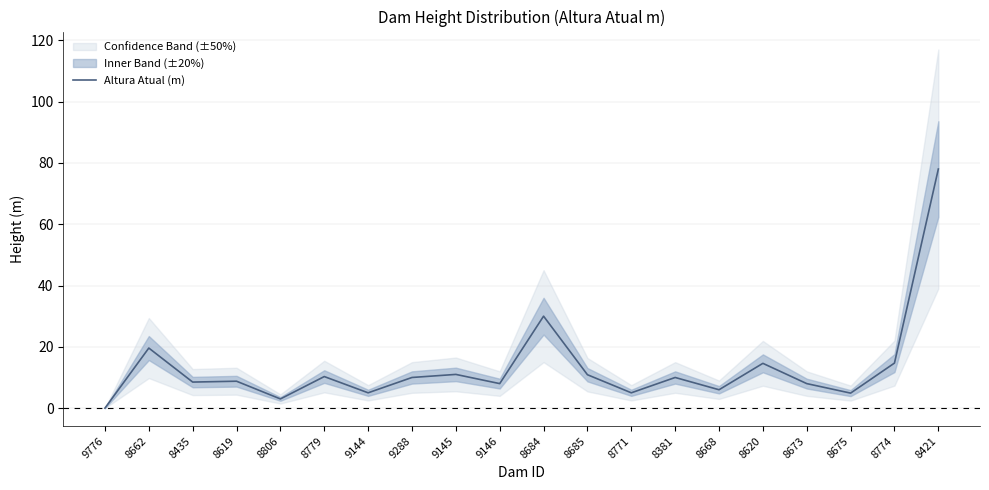

At which label is Altura Atual (m) closest to 39?

8684